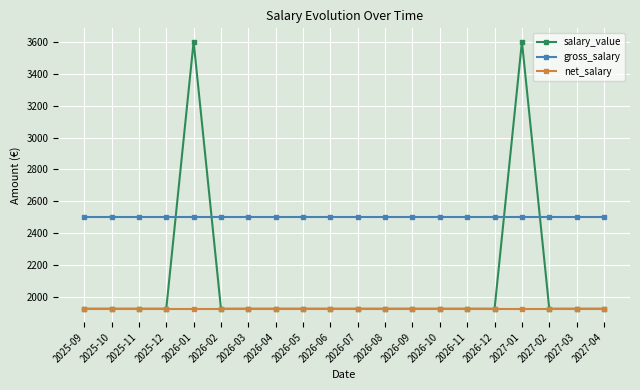

List the series in order of their overall mean, highest first.

gross_salary, salary_value, net_salary